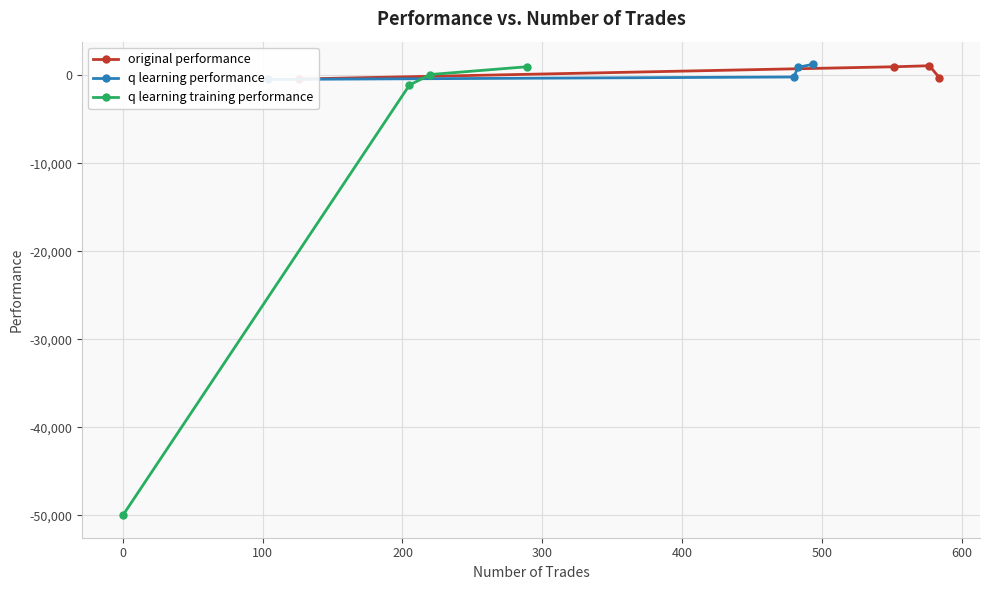

What is the value of the q learning training performance point at the 1st from the left?

-50000.0